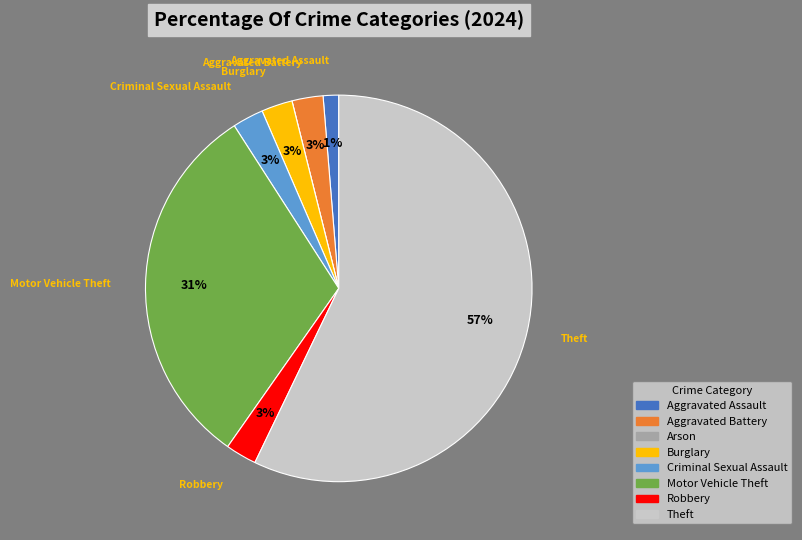

To the nearest percent, what is the average slice percentage?

12%